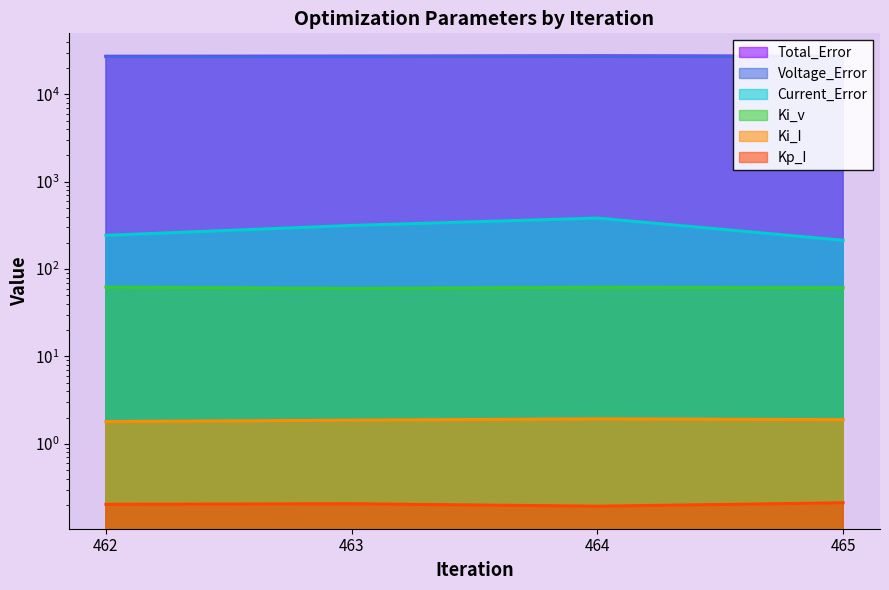

How many series are shown in this chart?

6